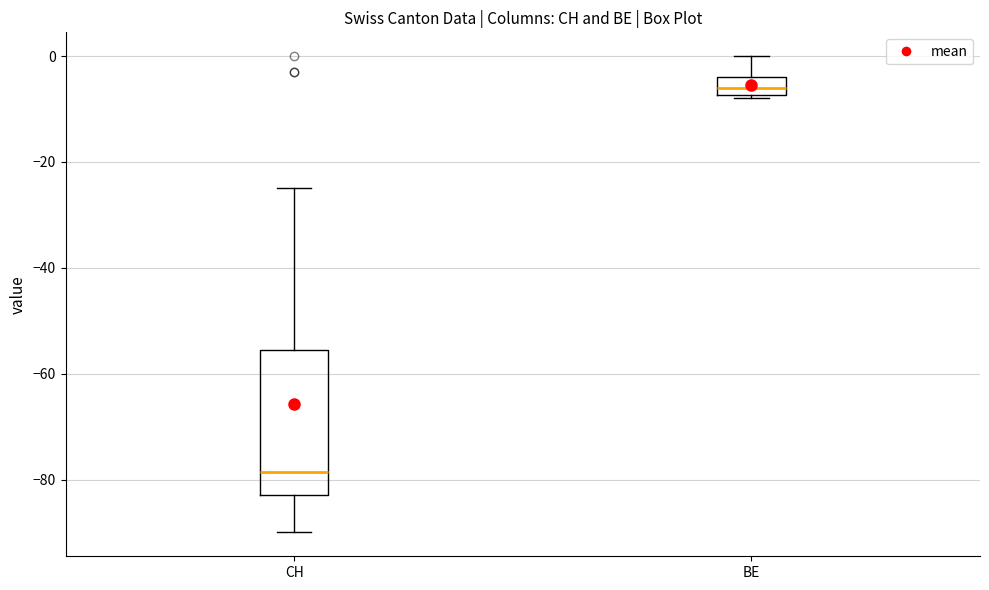

Reading left to right, transcribe this box plot: for each box, give where its median line is, the range the box spans, and where its two whiskers end, as read against the y-axis. The values are not printed on the chart, so give them approximately, as read against the axis.

CH: median -78, box -82 to -56, whiskers -90 to -24
BE: median -6, box -8 to -4, whiskers -8 (just below the box's lower edge) to 0